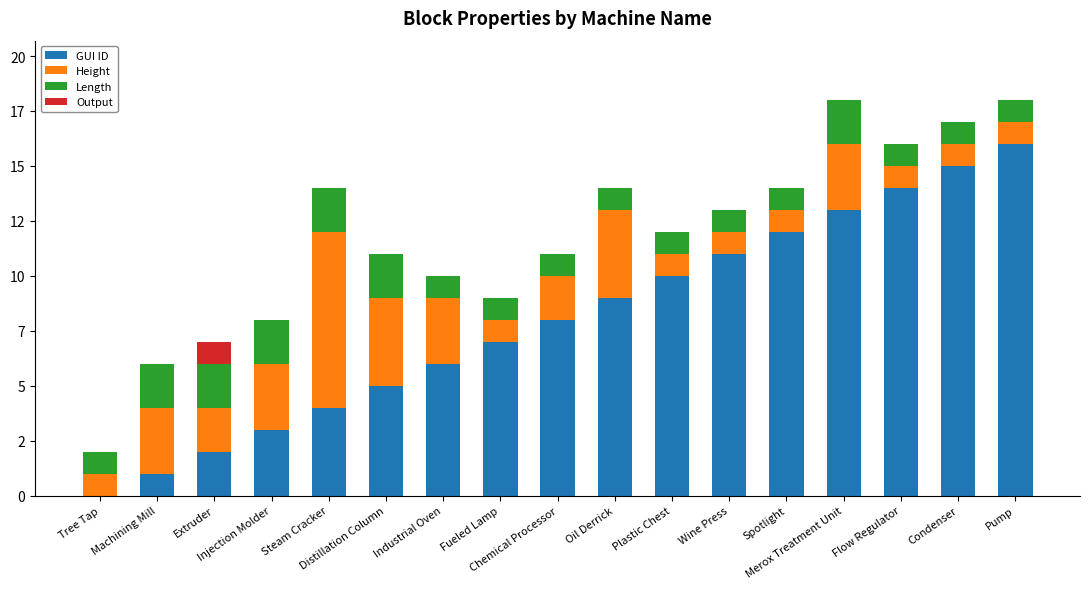

What are all the series names shown in the legend?

GUI ID, Height, Length, Output